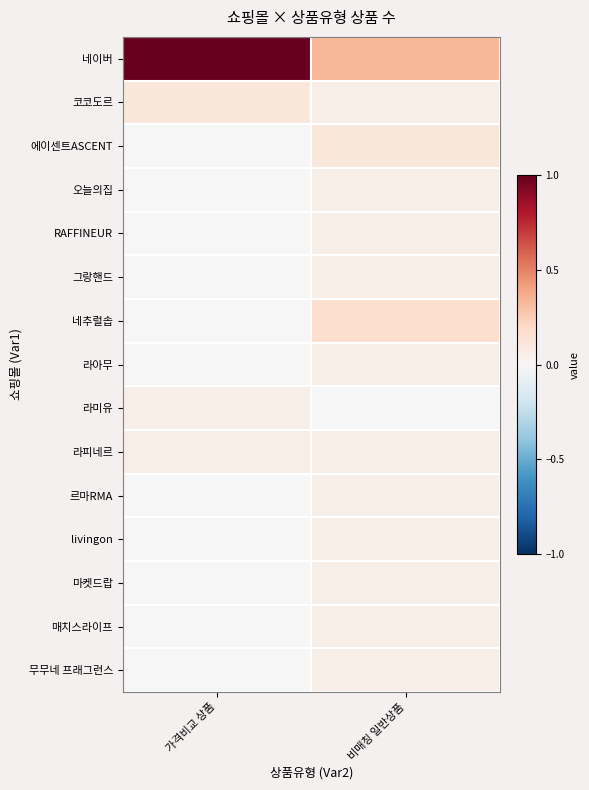

Which series has the largest range (max minus min)?

네이버